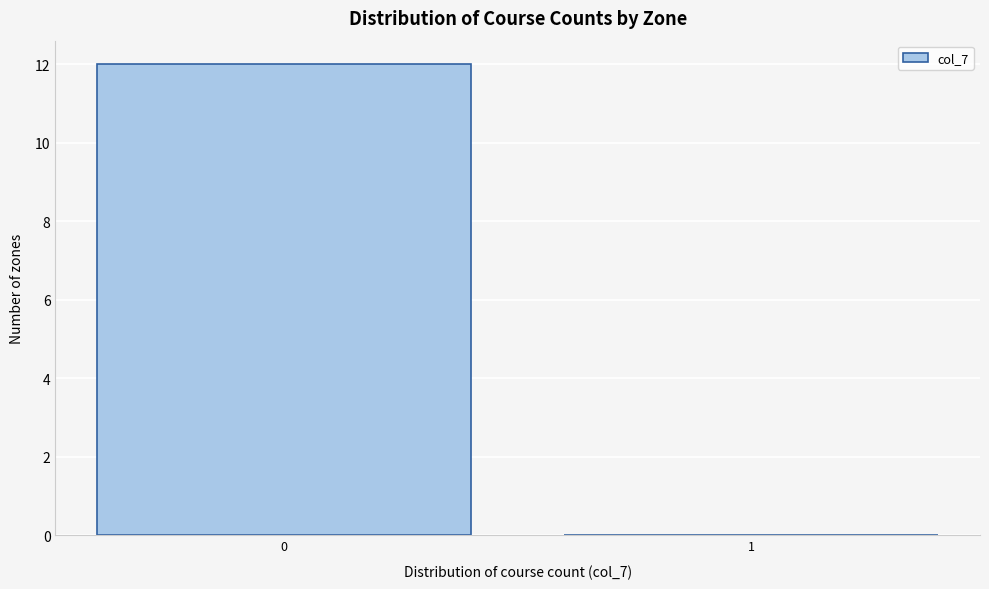

Reading right to left, transcribe all the data shown in this chart.

1=0	0=12